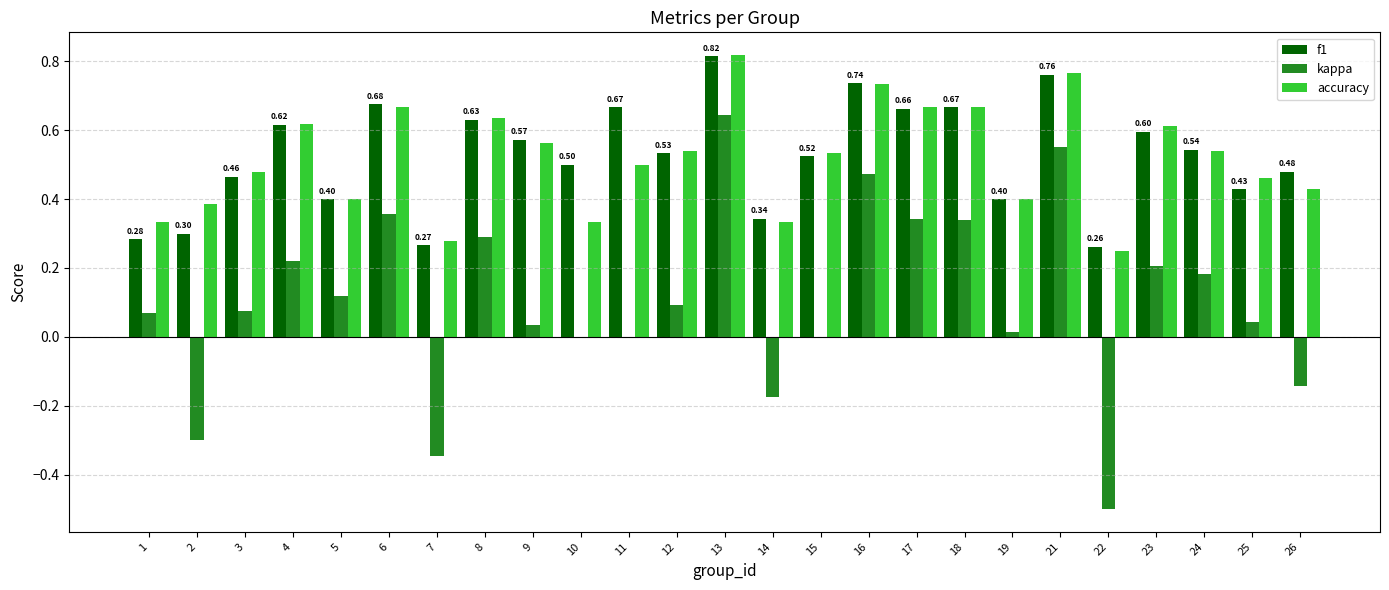

Which series changed the most between 6 and 23?

kappa